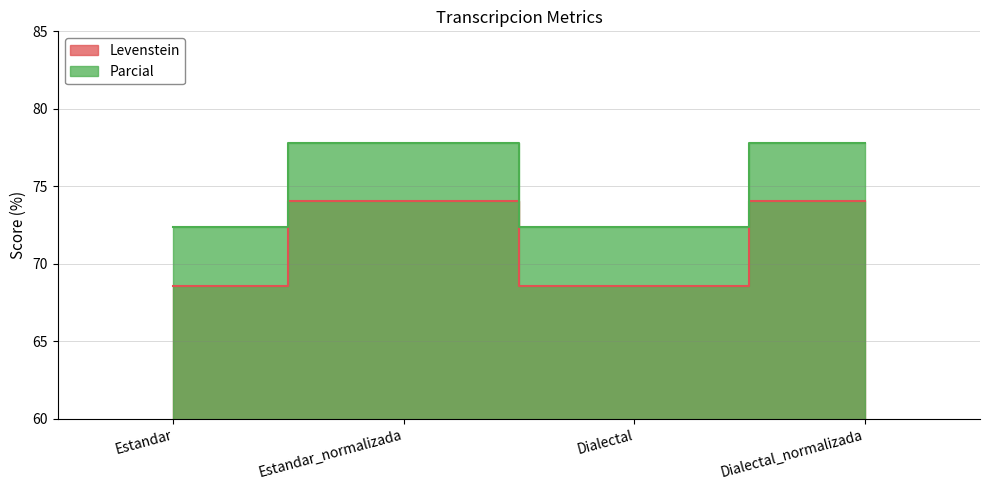

Which series has the widest spread of values?

Levenstein